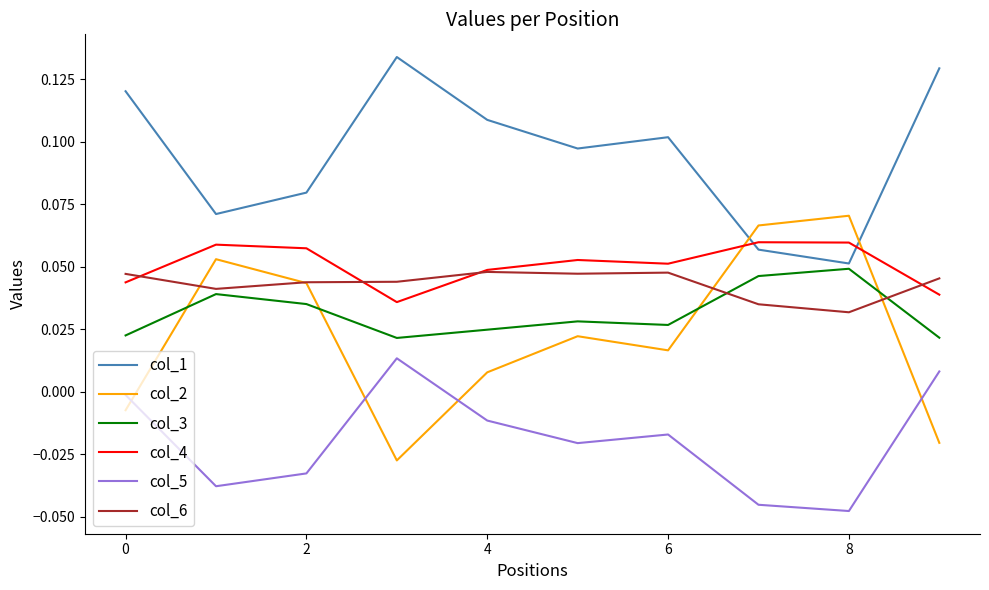

Which series has the largest range (max minus min)?

col_2